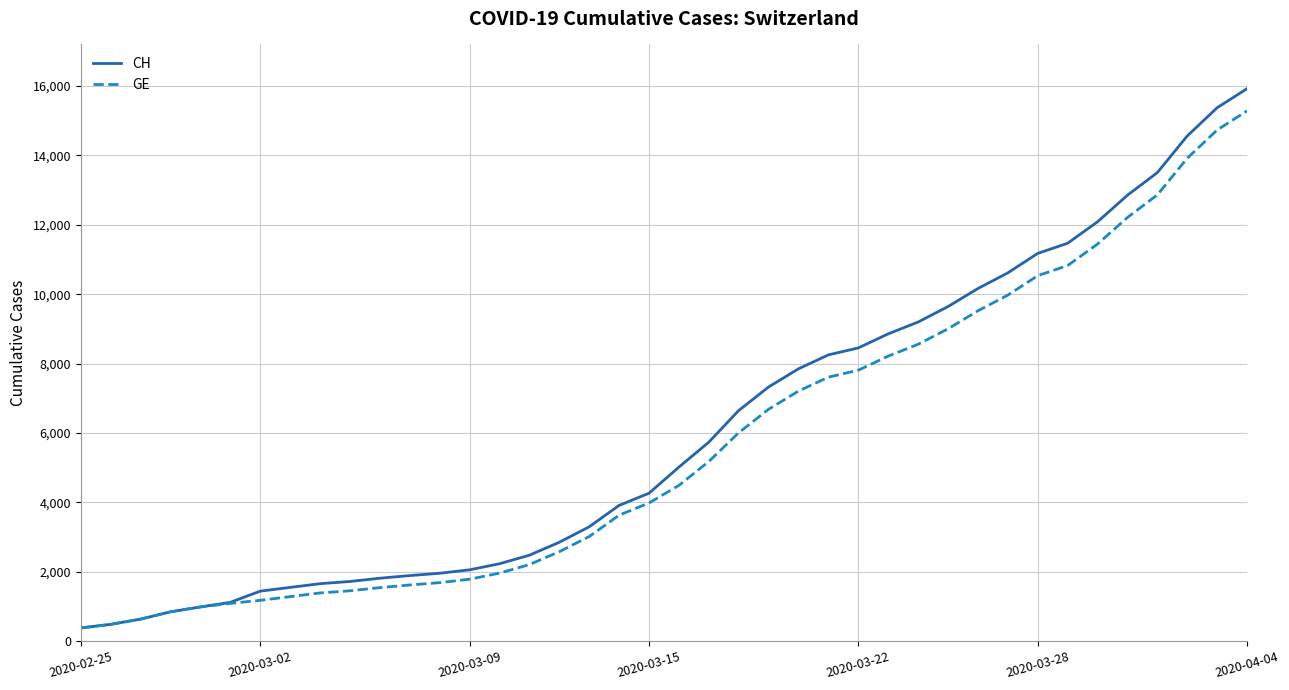

What is the lowest value of the CH series?

375